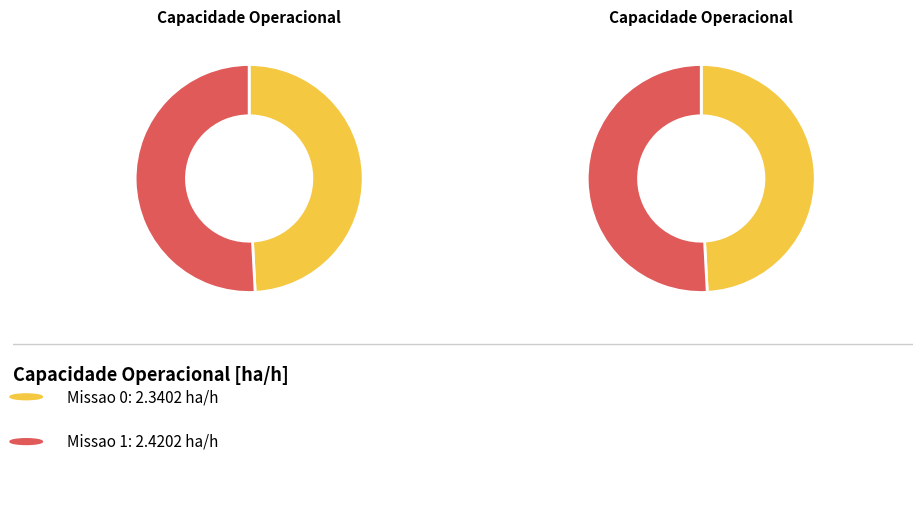

To the nearest percent, what is the combined percentage of Missao 0 and Missao 1?

100%